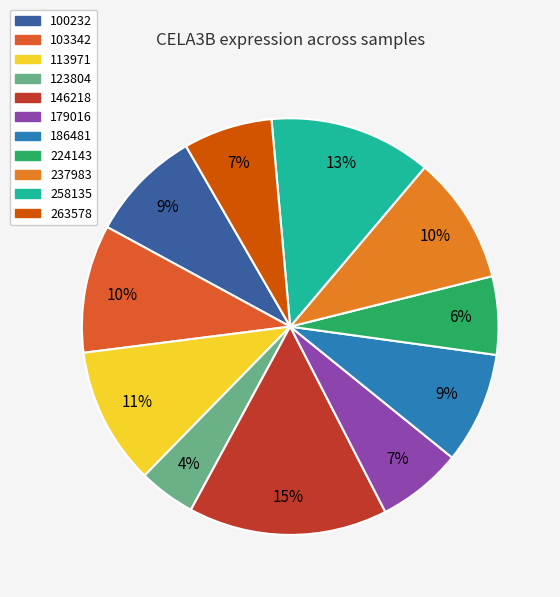

True or false: 179016 accounts for 7% of the total.

True